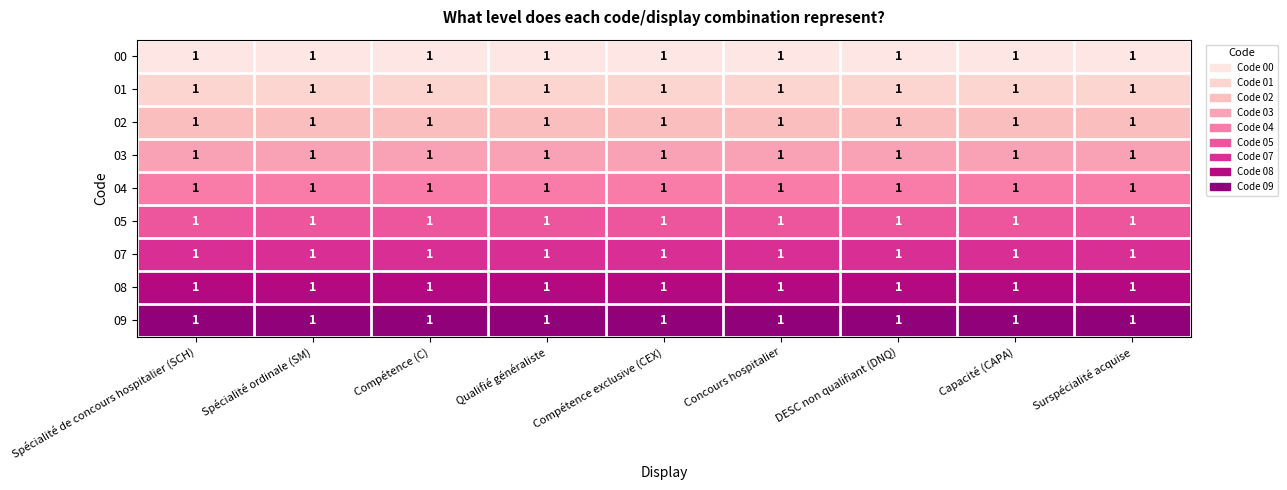

At which category is the sum across all series the highest?

Spécialité de concours hospitalier (SCH)